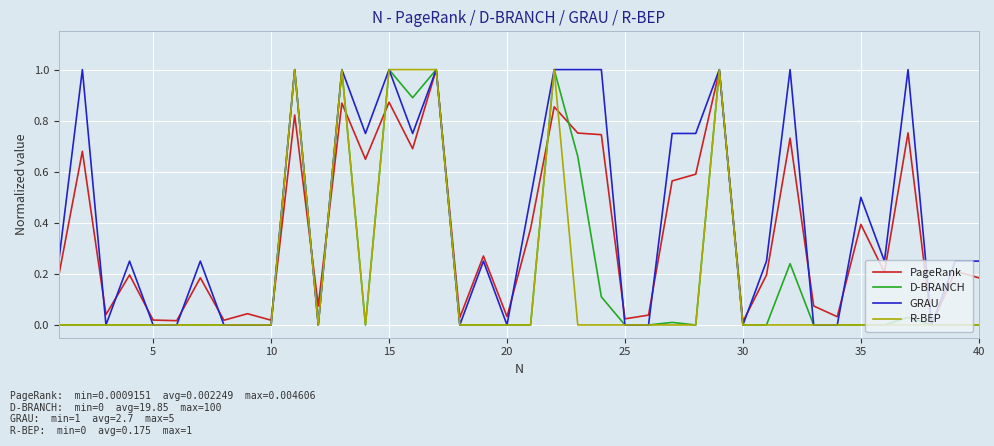

What are all the series names shown in the legend?

PageRank, D-BRANCH, GRAU, R-BEP